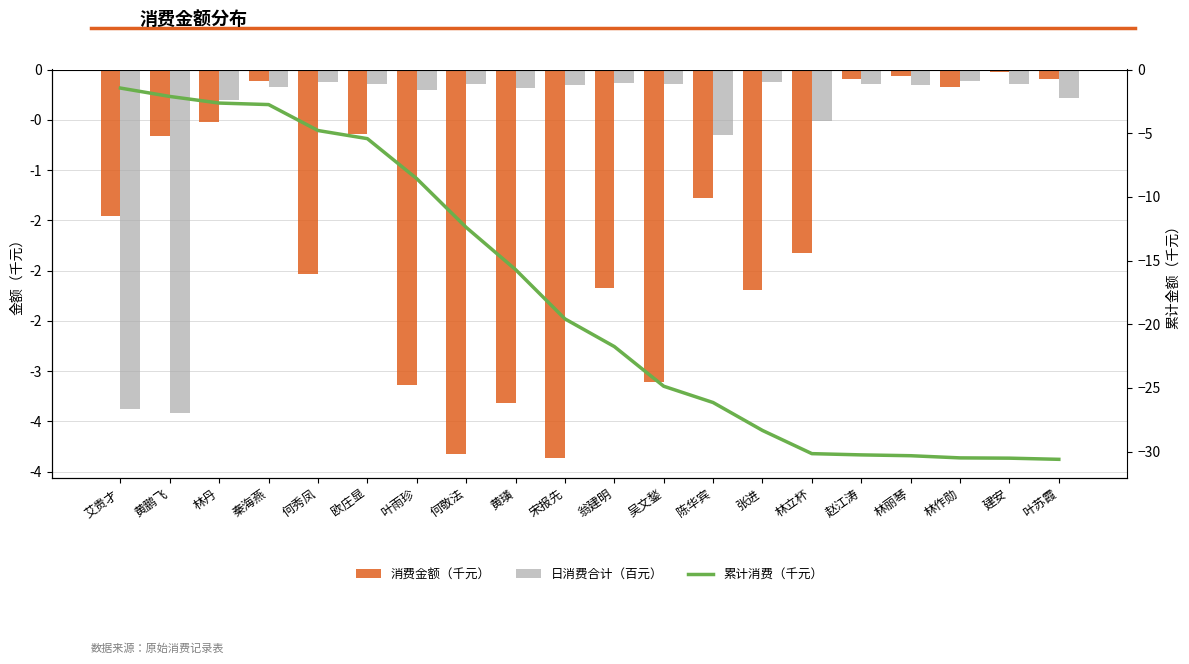

Is it true that 日消费合计（百元） equals -6.0 at 艾贵才?

False